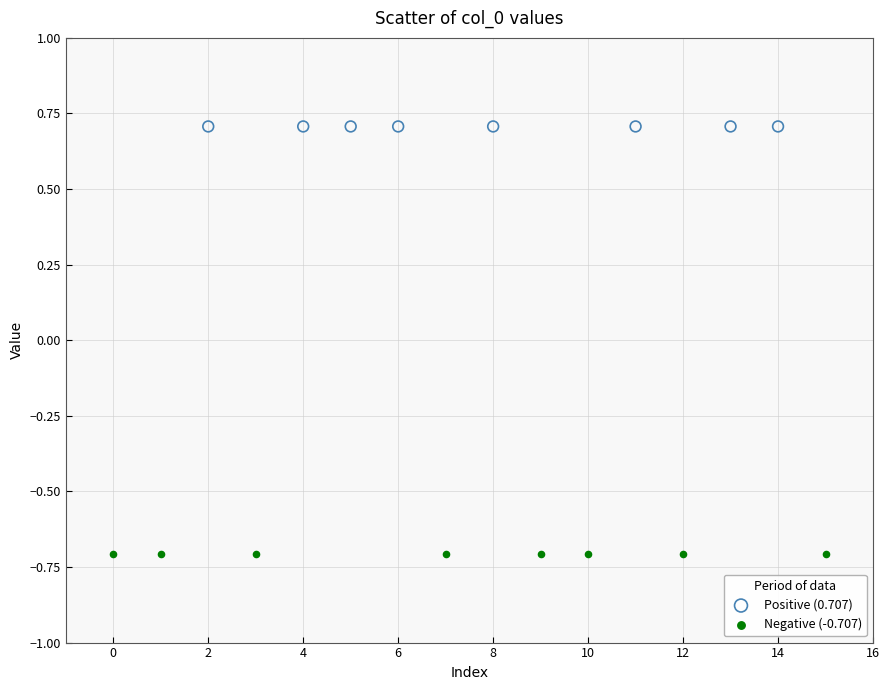

Which series contains the highest Y value?

Positive (0.707)